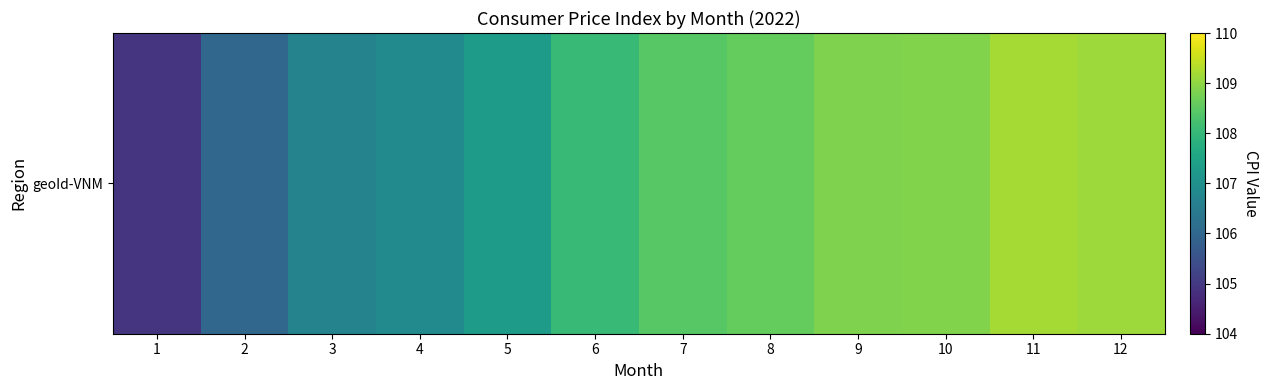

Approximately how many times larger is the value at 9 compared to 2?

1.0